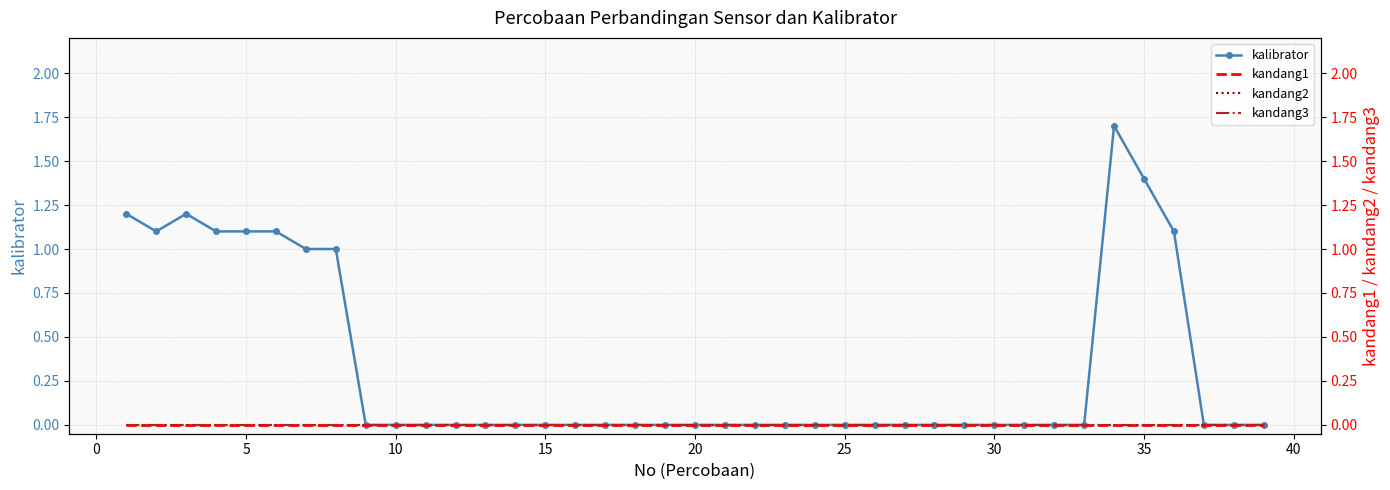

Is it true that kalibrator equals 0.0 at 15?

True